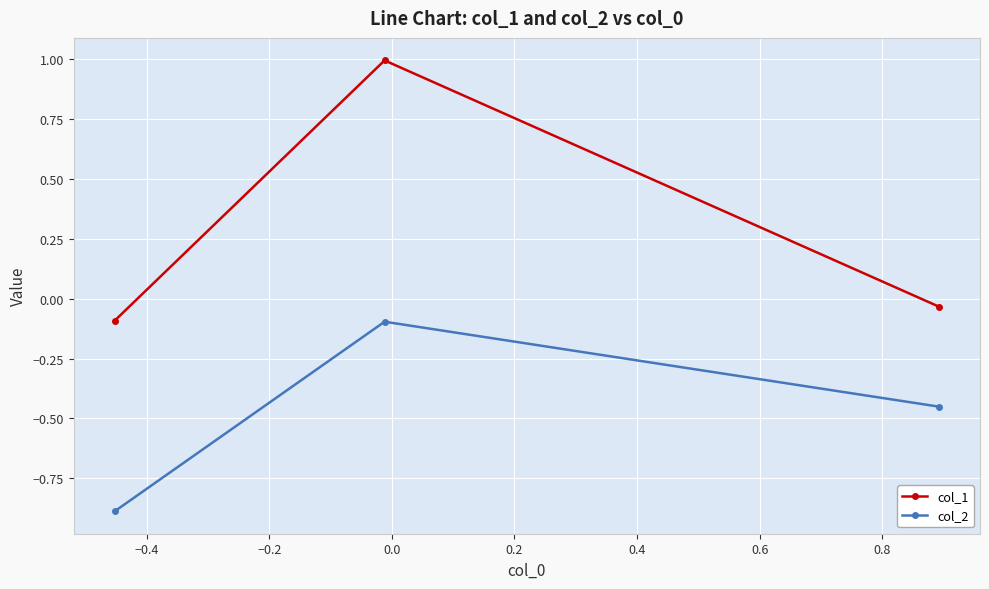

What is the difference between the maximum and minimum values in the col_2 series?

0.8